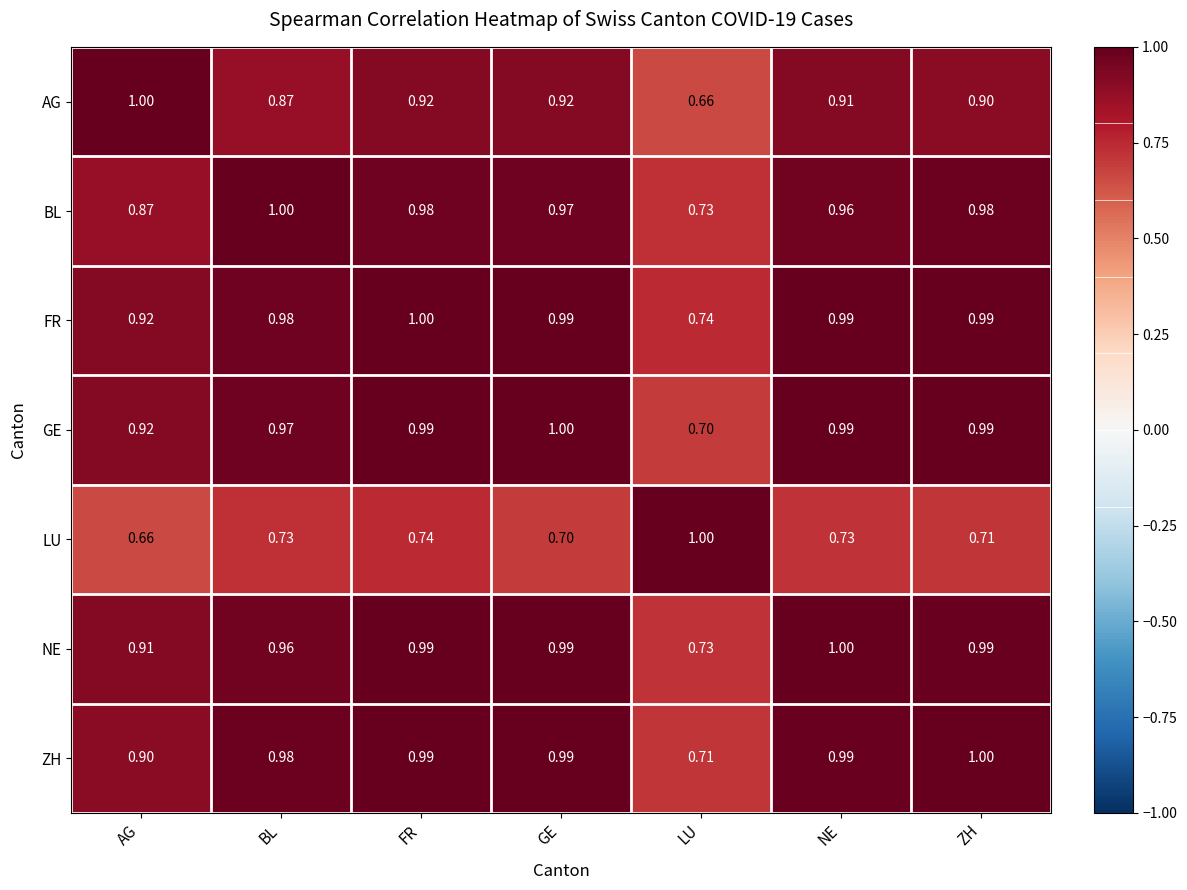

At how many categories does at least one series exceed 0?

7